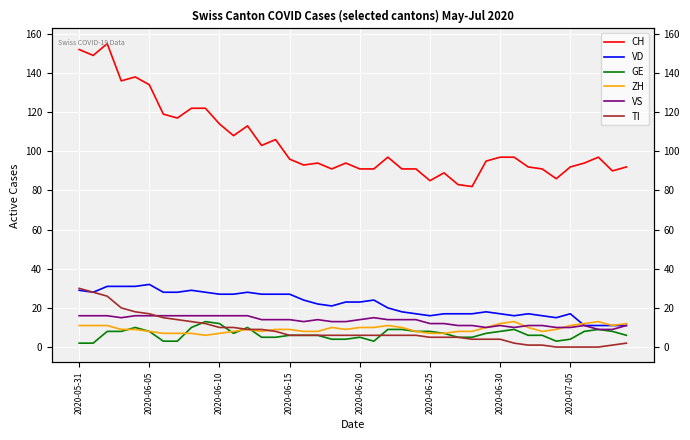

How many distinct data groups are displayed?

6